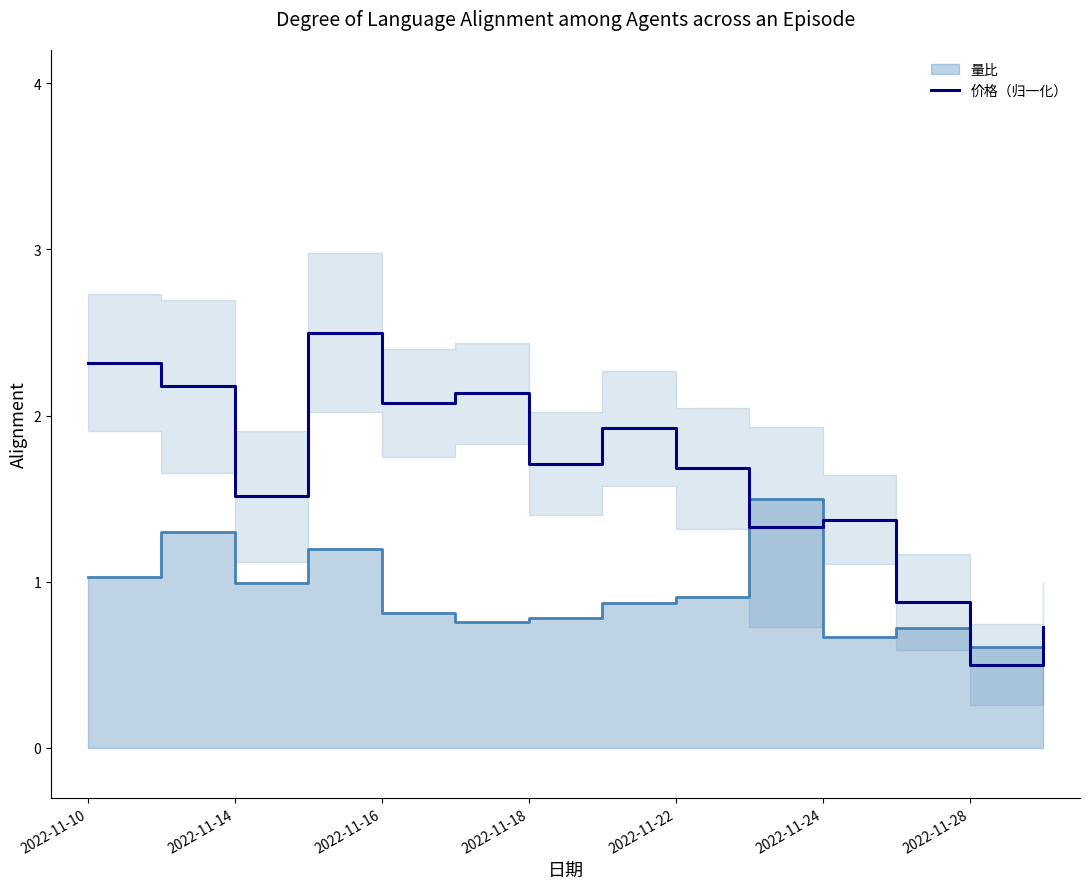

At which label does 价格（归一化） first exceed 1?

2022-11-10